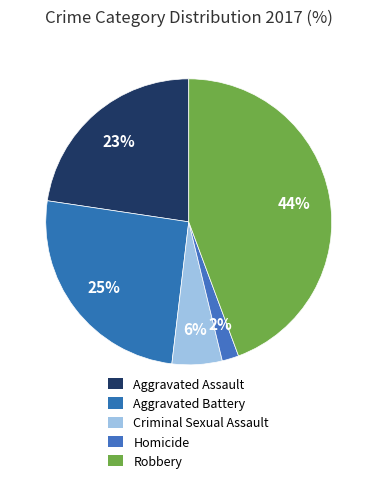

Which slice is the smallest?

Homicide